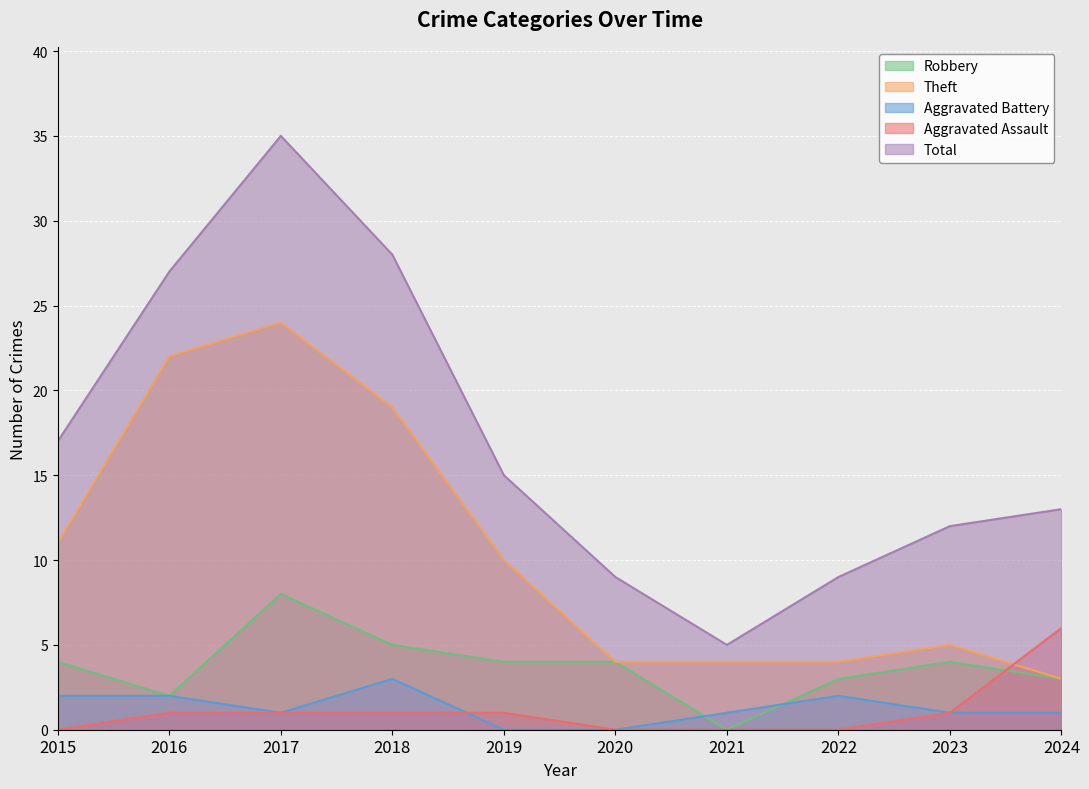

At 2021, list the series in order from smallest to largest.

Robbery, Aggravated Assault, Aggravated Battery, Theft, Total